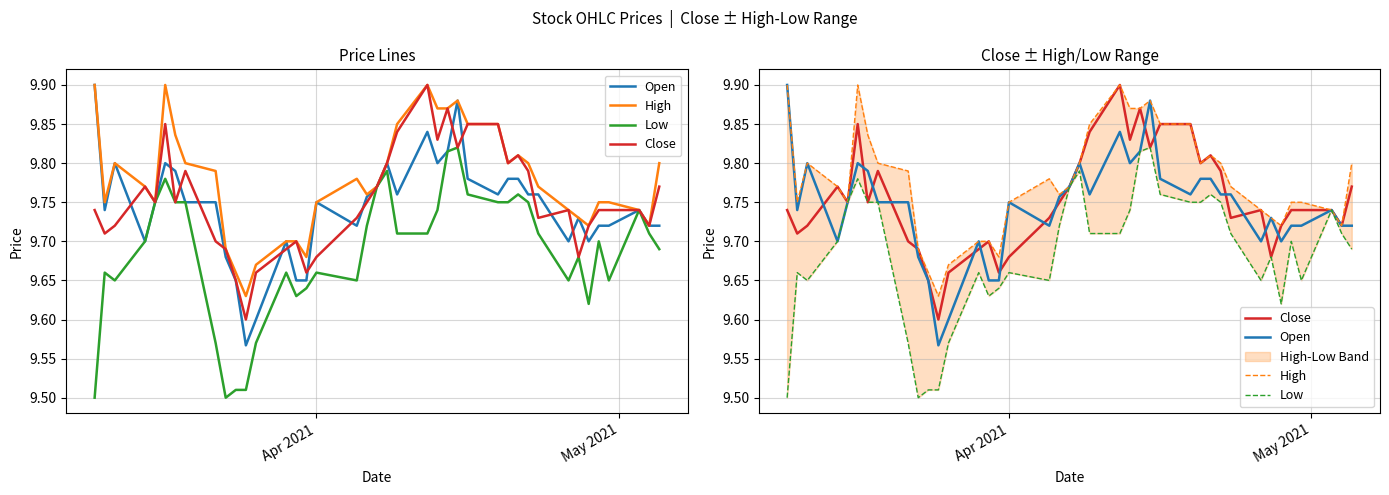

At how many categories does at least one series exceed 9?

40